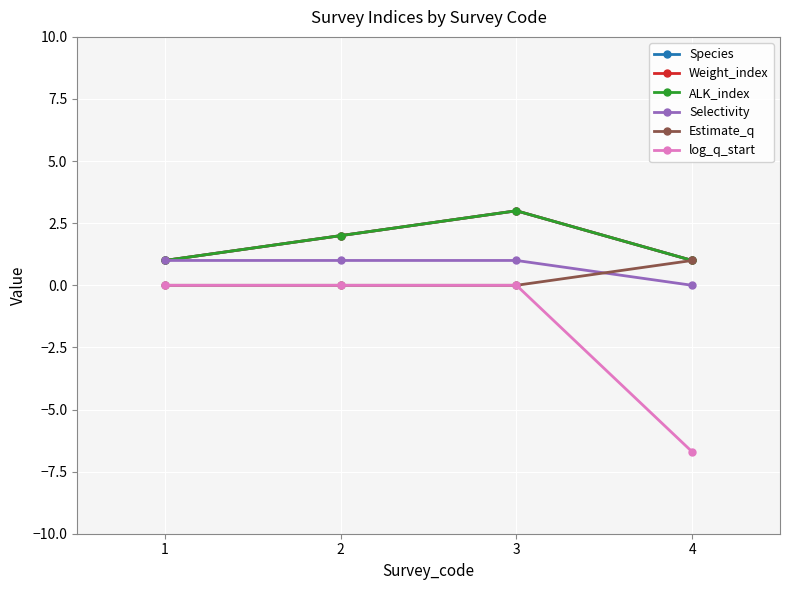

What is the sum of the ALK_index values at 4 and 3?

4.0